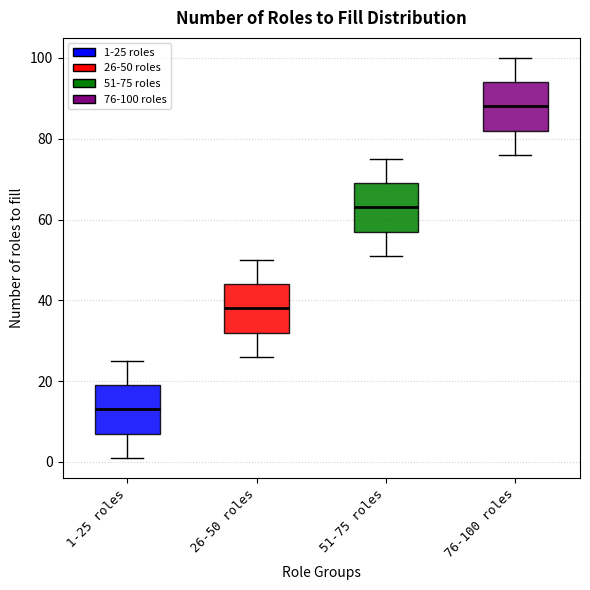

Where is the lower edge of the box for 1-25 roles on the y-axis? The values are not printed on the chart, so give them approximately, as read against the axis.

8